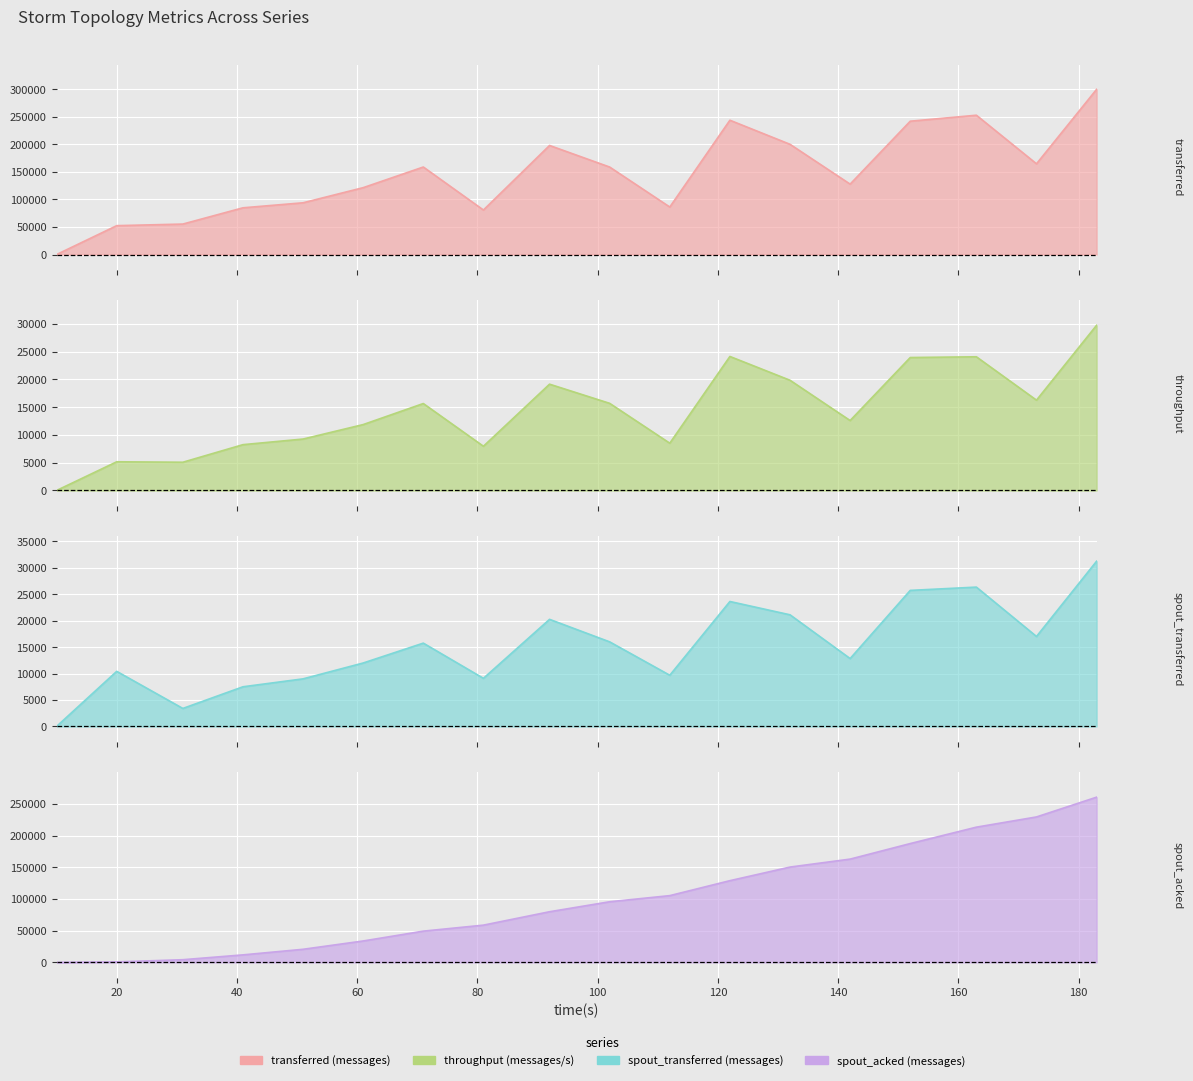

True or false: throughput (messages/s) has a value of 5167 at 20.

True